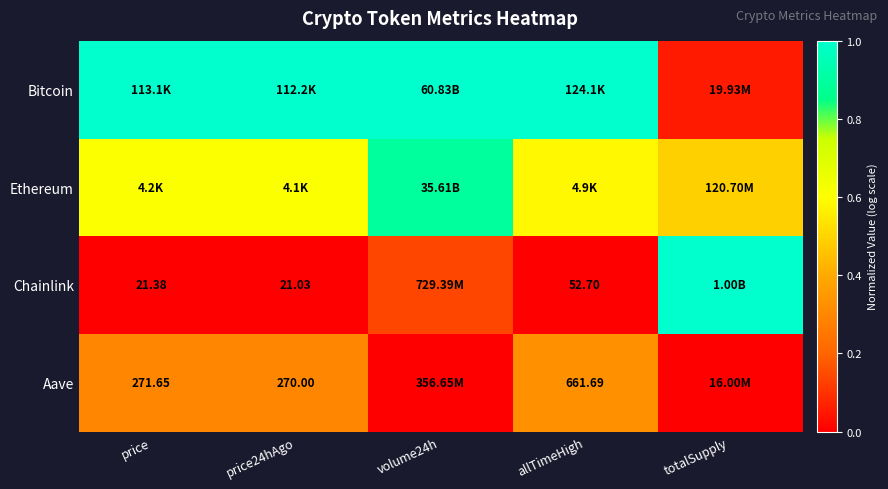

Is it true that Bitcoin equals 1.8 at price24hAgo?

False